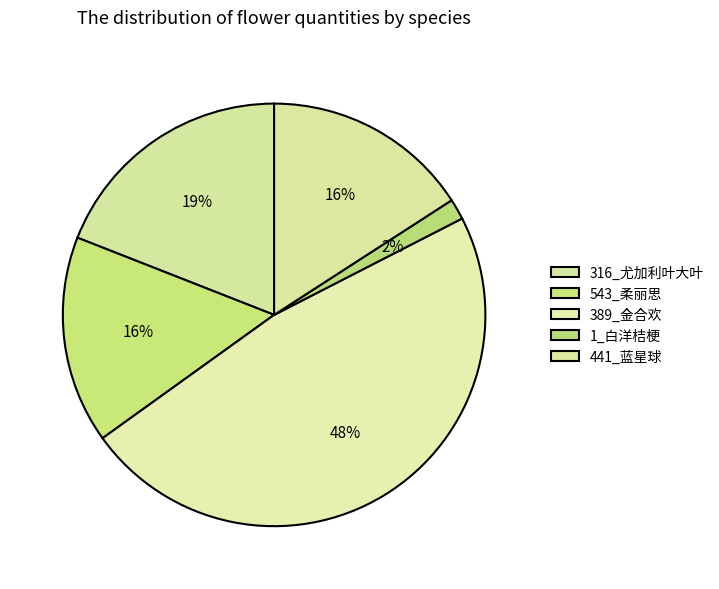

Combined, what portion of the pie is 316_尤加利叶大叶 and 441_蓝星球?

34.9%